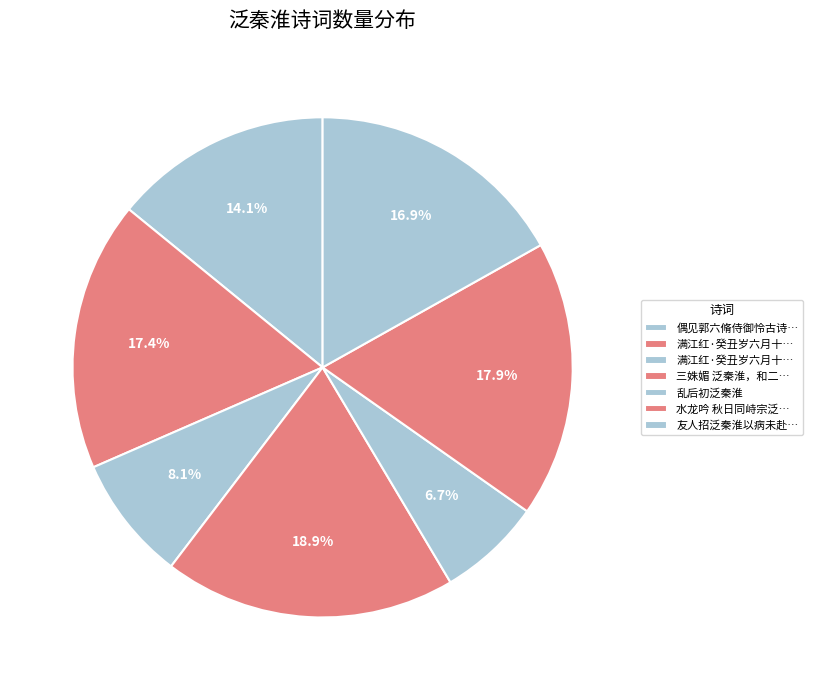

Is there a majority slice in this chart?

No